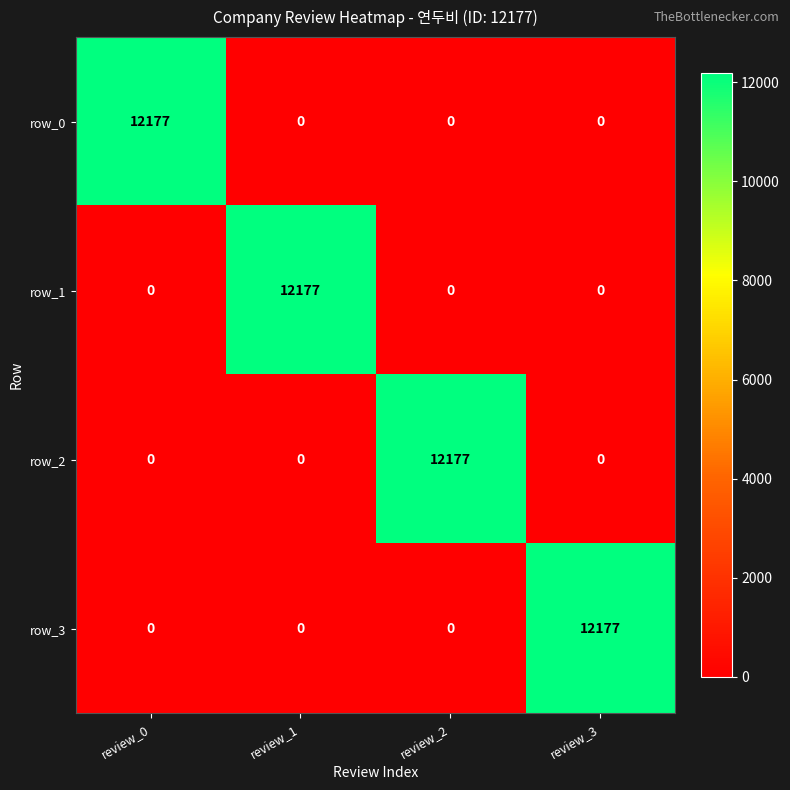

How many positive values does the row_2 series have?

1